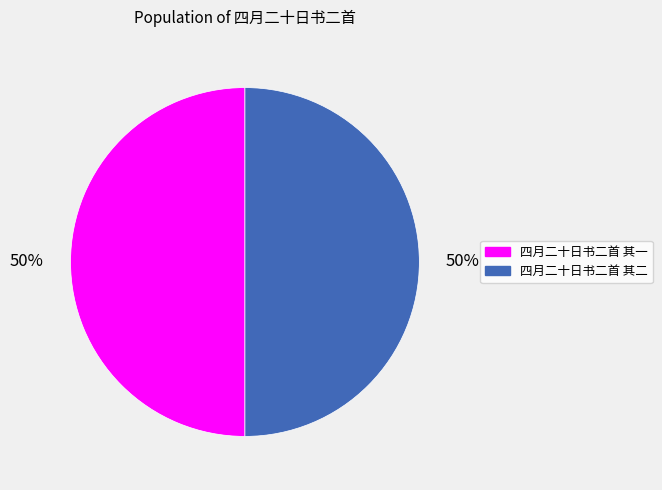

Is the sum of 四月二十日书二首 其二 and 四月二十日书二首 其一 greater than half?

Yes